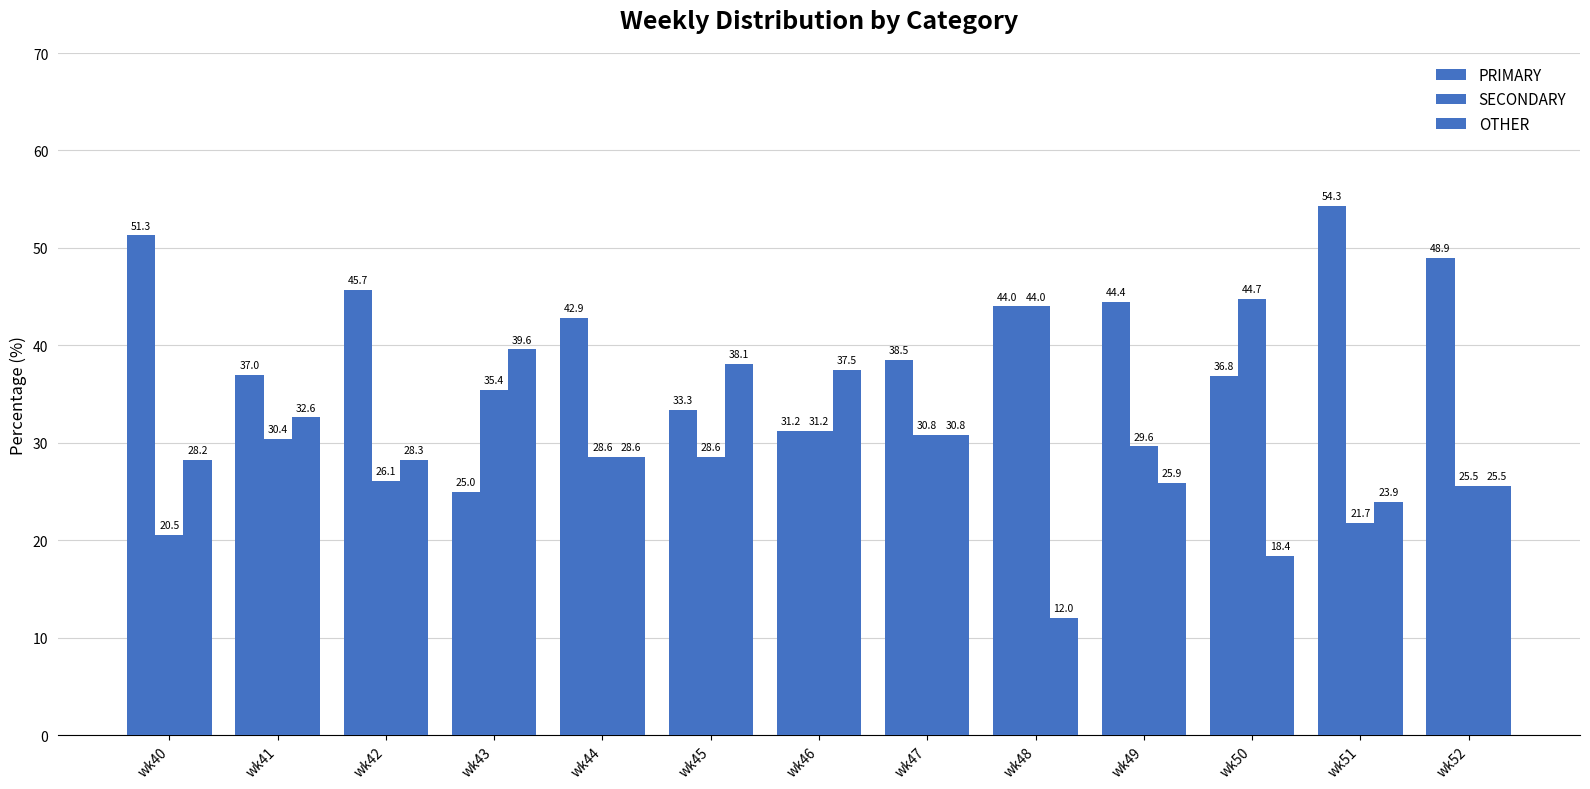

What is the greatest value displayed?

54.3